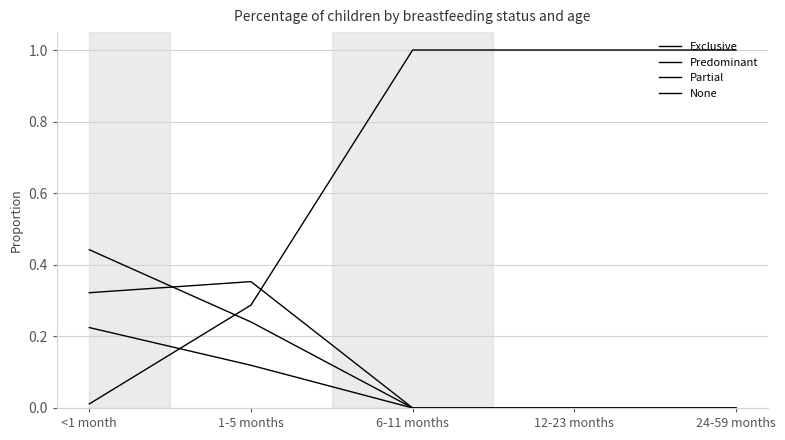

What is the total value across all series at 1-5 months?

1.0